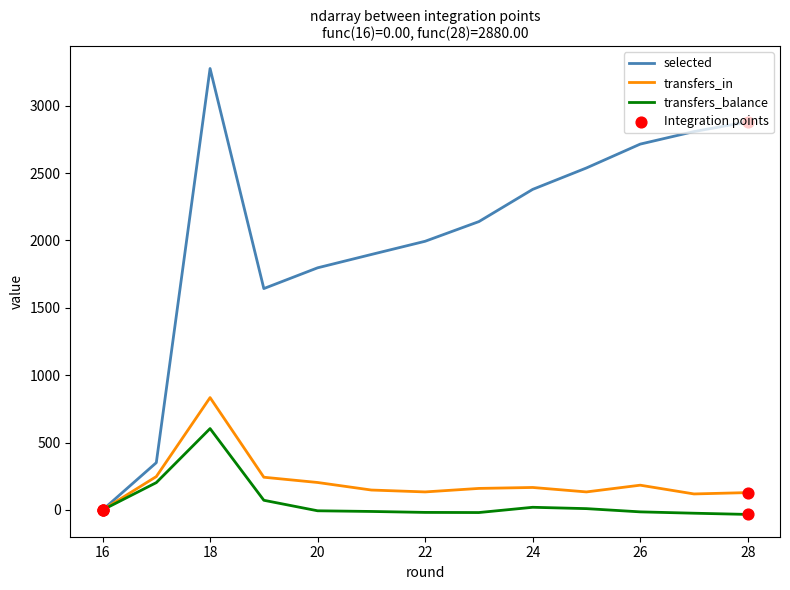

Which series reaches the maximum Y coordinate?

selected